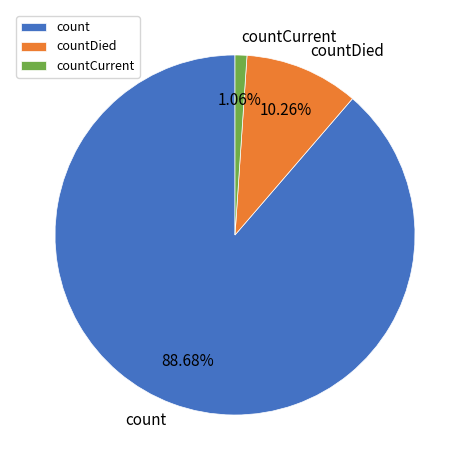

To the nearest percent, what percentage of the pie is countDied?

10%